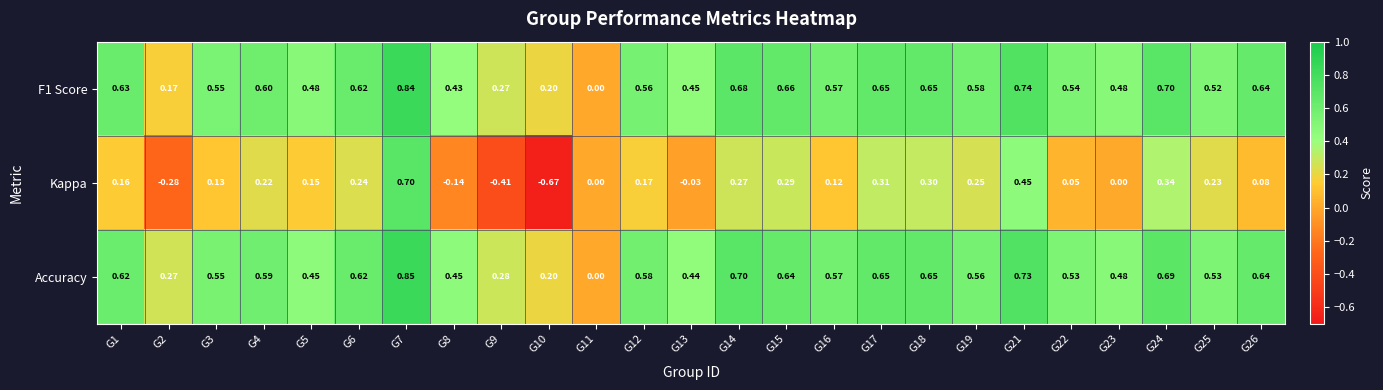

Is the value of F1 Score at G14 greater than the value of Accuracy at G7?

No